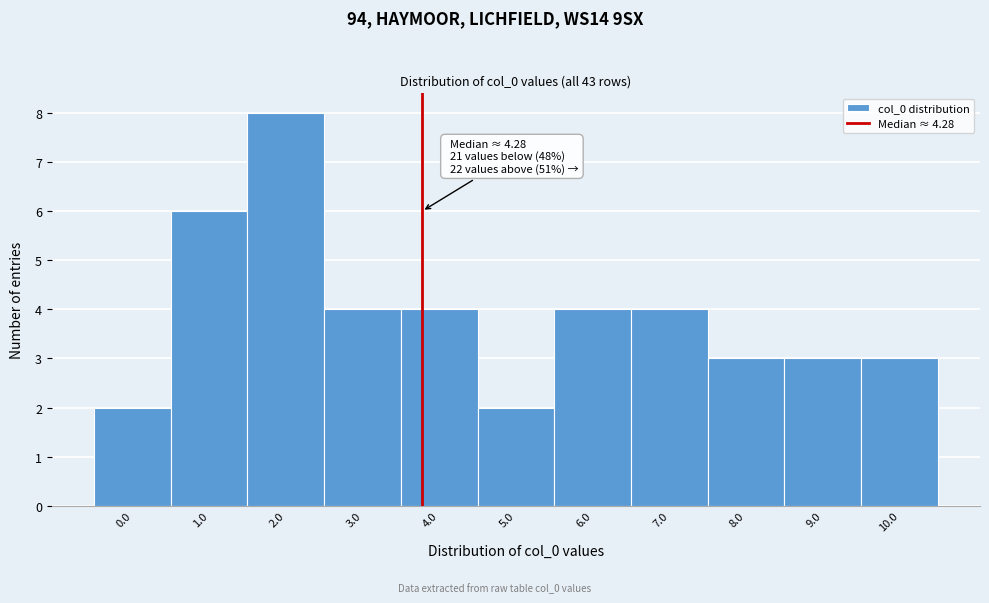

Reading left to right, what are all the values shown in this chart?

2	6	8	4	4	2	4	4	3	3	3